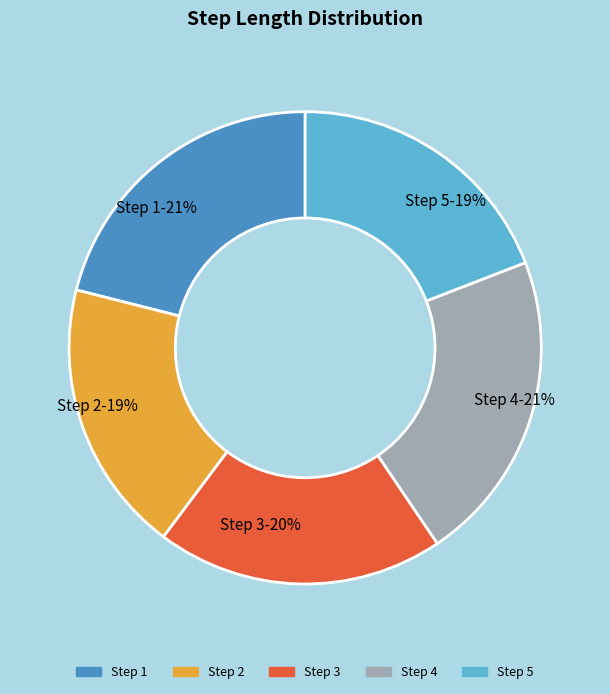

The Step 1 slice represents 13% of the pie. True or false?

False